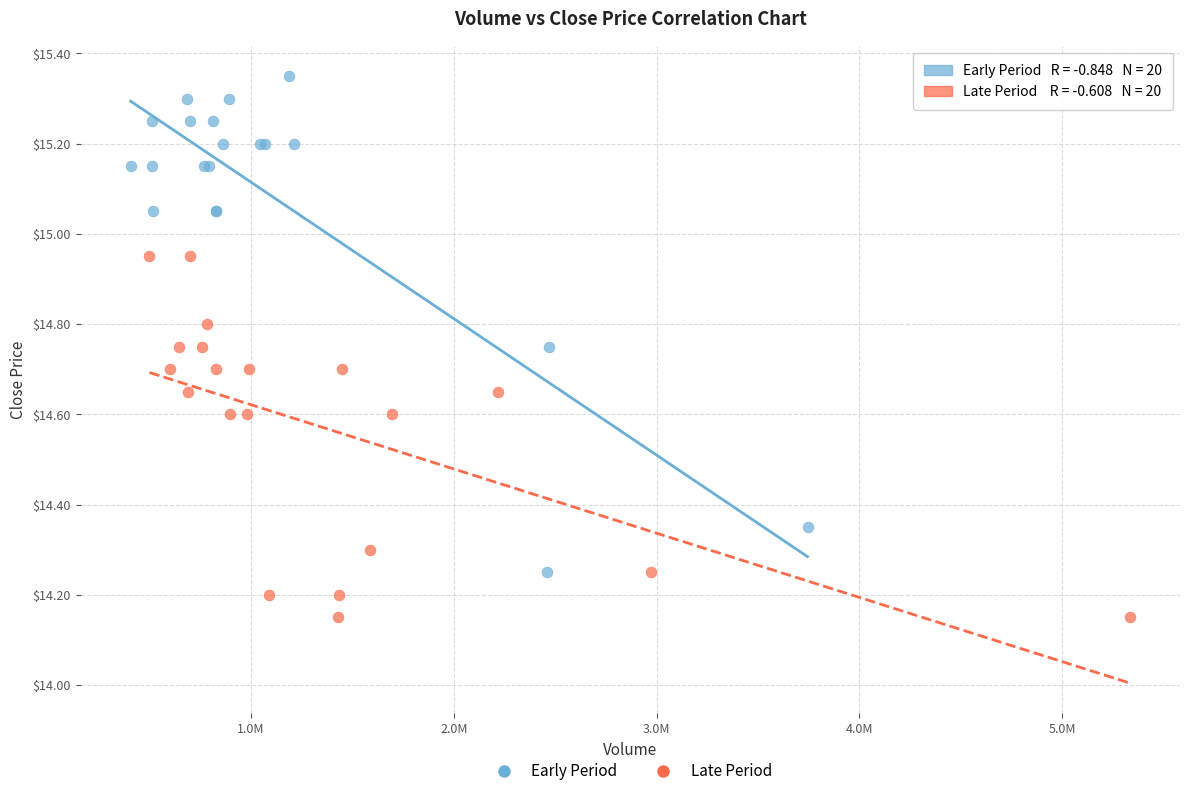

Which series contains the lowest Y value?

Late Period